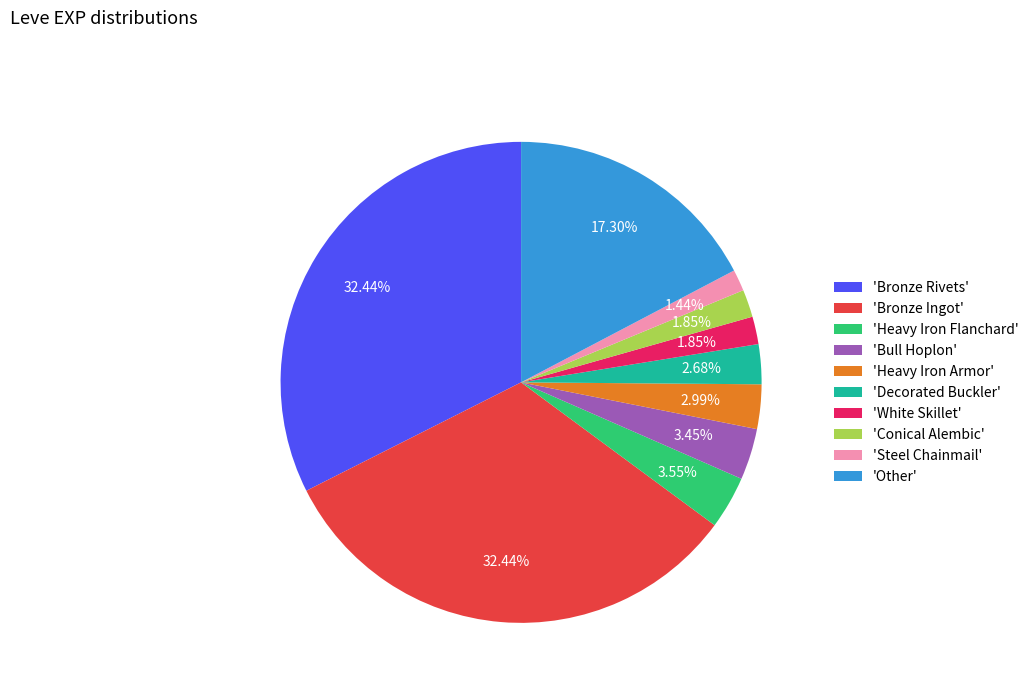

What is the ratio of the value at 'White Skillet' to the value at 'Steel Chainmail'?

1.3